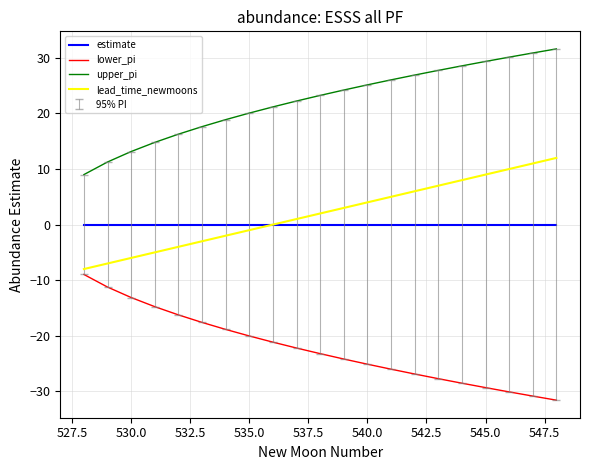

What is the smallest value displayed?

-31.6